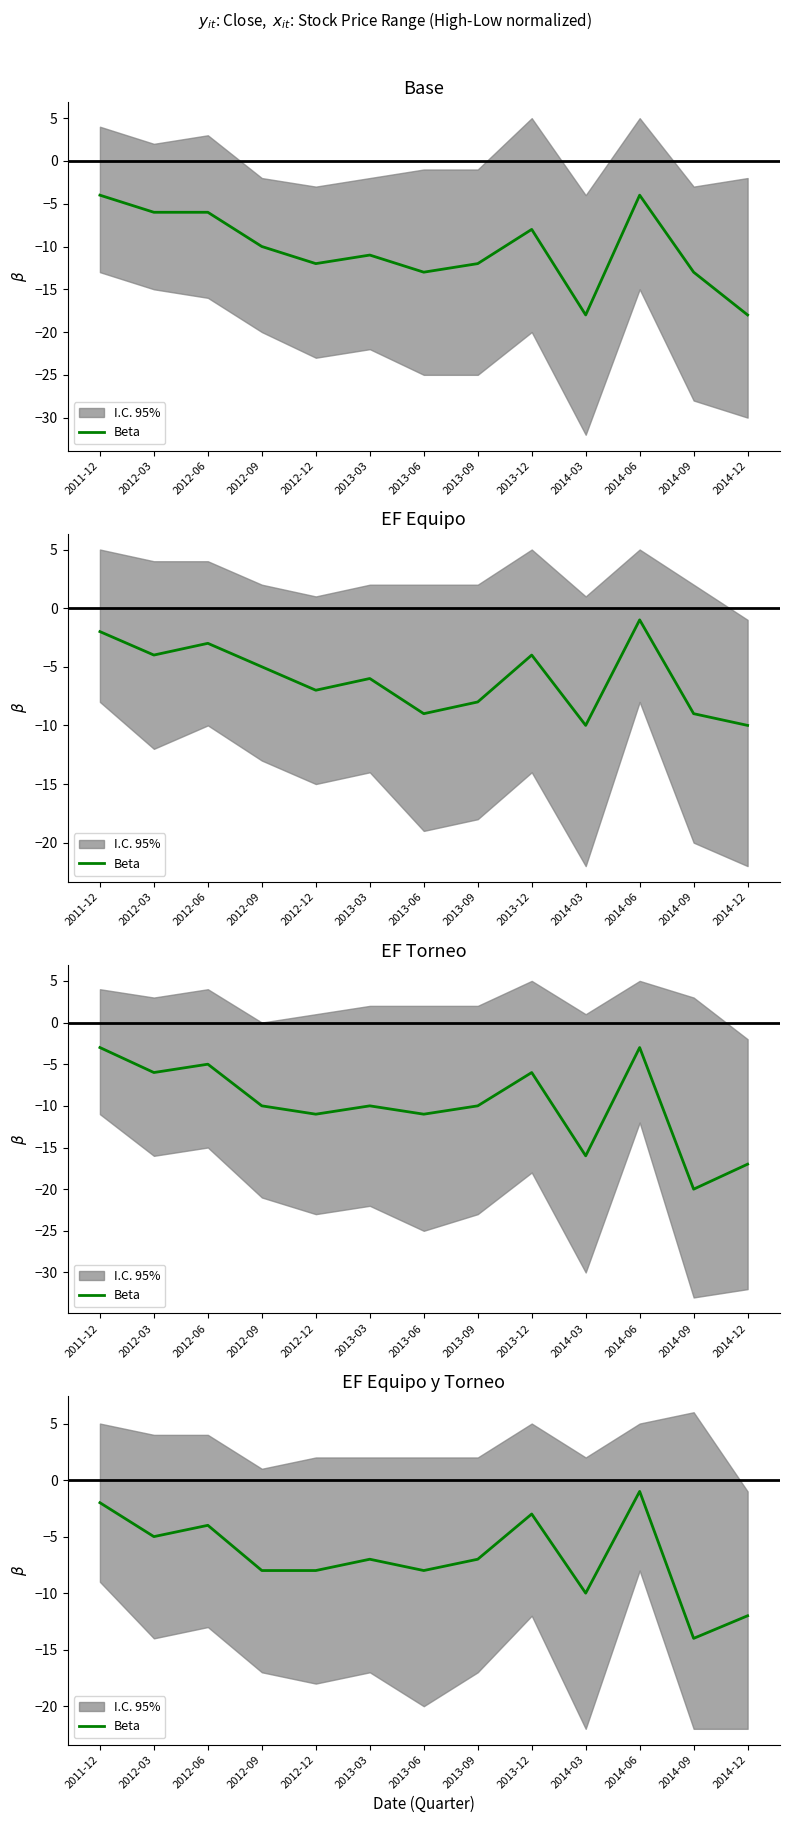

Reading right to left, list all the values displayed in this chart.

2014-12=-12	2014-09=-14	2014-06=-1	2014-03=-10	2013-12=-3	2013-09=-7	2013-06=-8	2013-03=-7	2012-12=-8	2012-09=-8	2012-06=-4	2012-03=-5	2011-12=-2